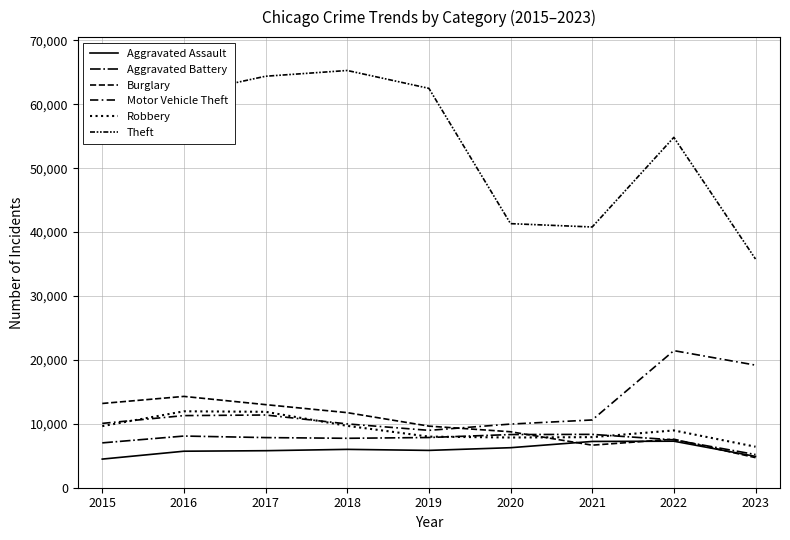

True or false: Burglary has a value of 13001 at 2017.

True